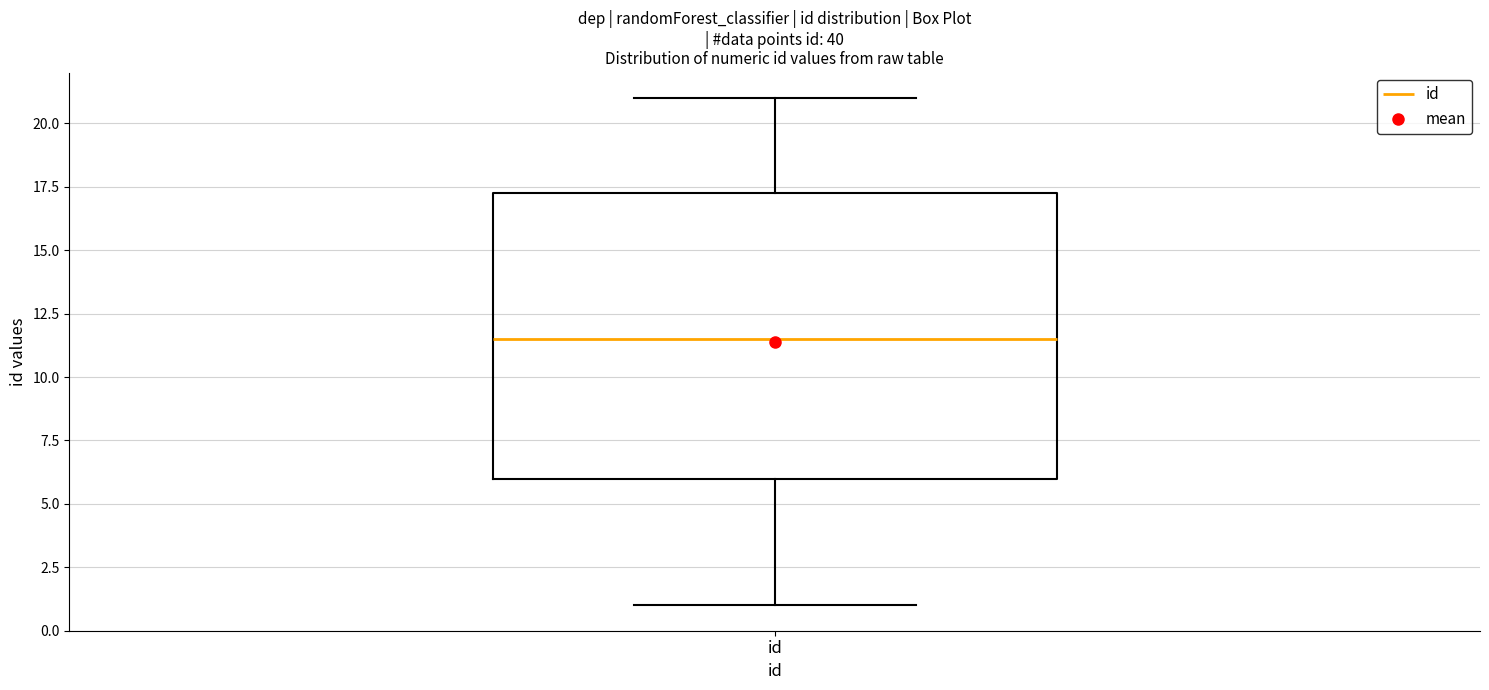

Read this box plot against the y-axis: the position of the median line, the range covered by the box, and the ends of both whiskers. The values are not printed on the chart, so give them approximately, as read against the axis.

median 11.5, box 6.0 to 17.5, whiskers 1.0 to 21.0